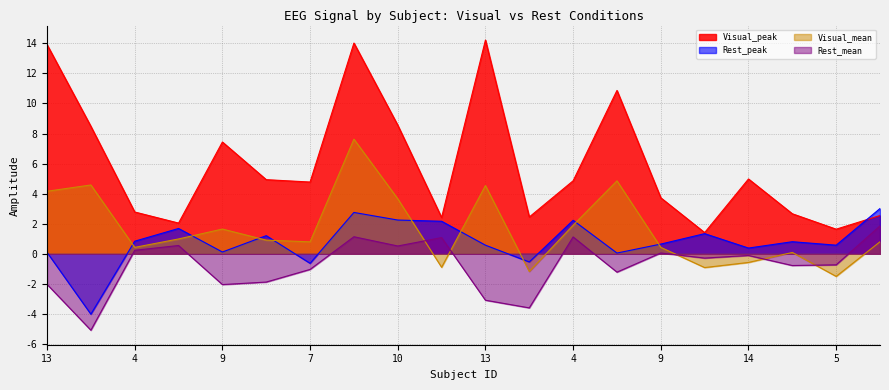

What is the label of the 20th point from the left?

12